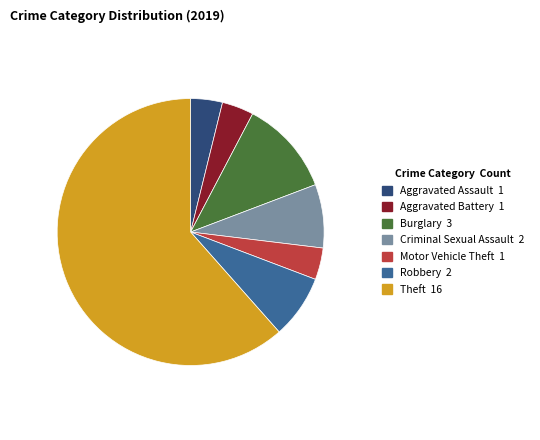

Count the number of slices in the pie.

7